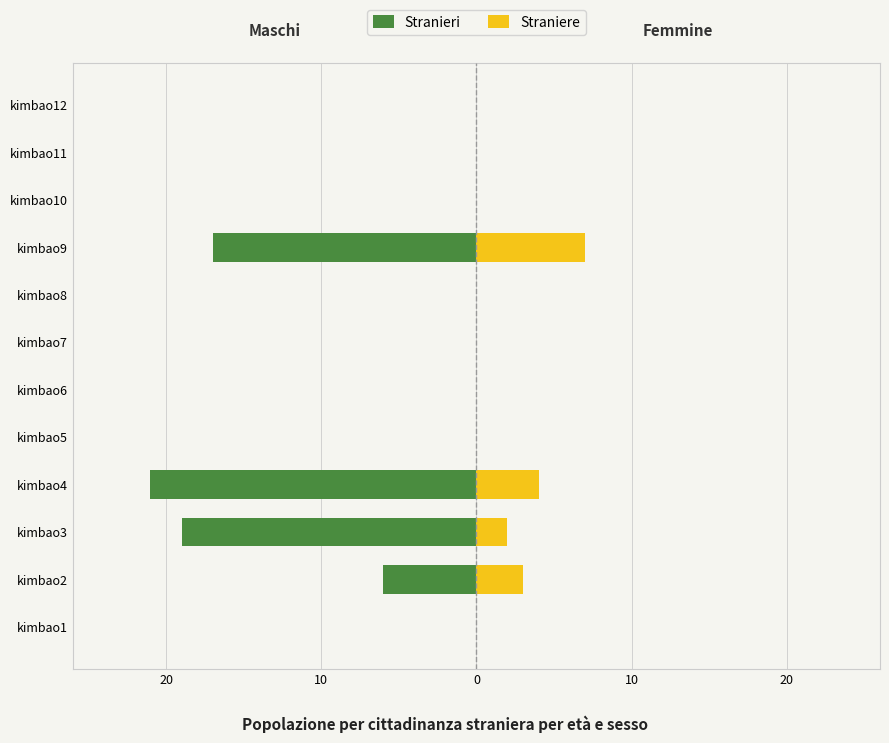

The Stranieri series shows -17 at kimbao9. True or false?

True